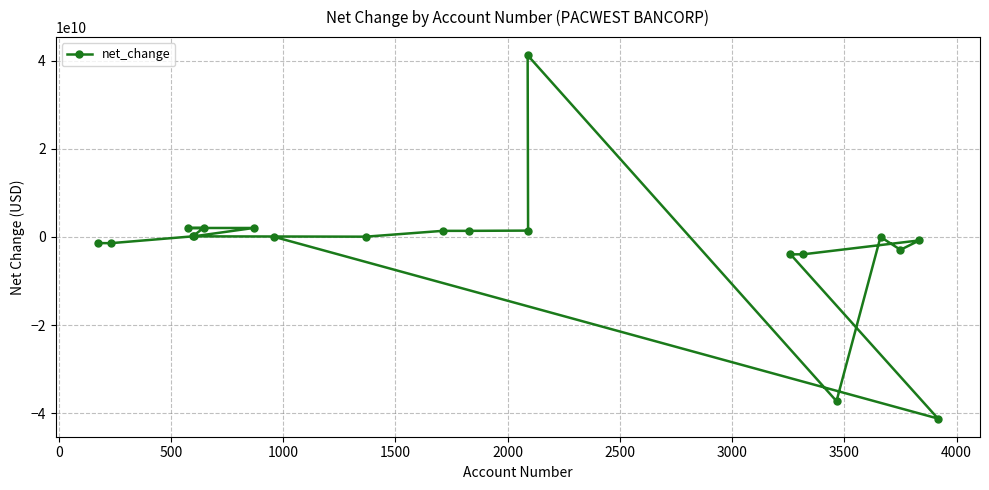

Does the chart display data point markers on the line(s)?

Yes